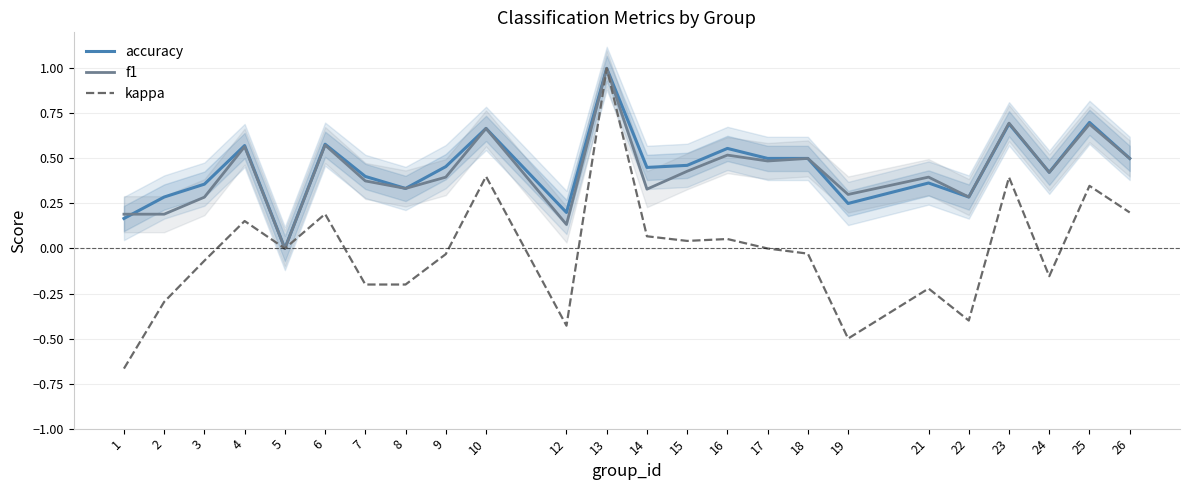

Between 26 and 9, which is larger?

26